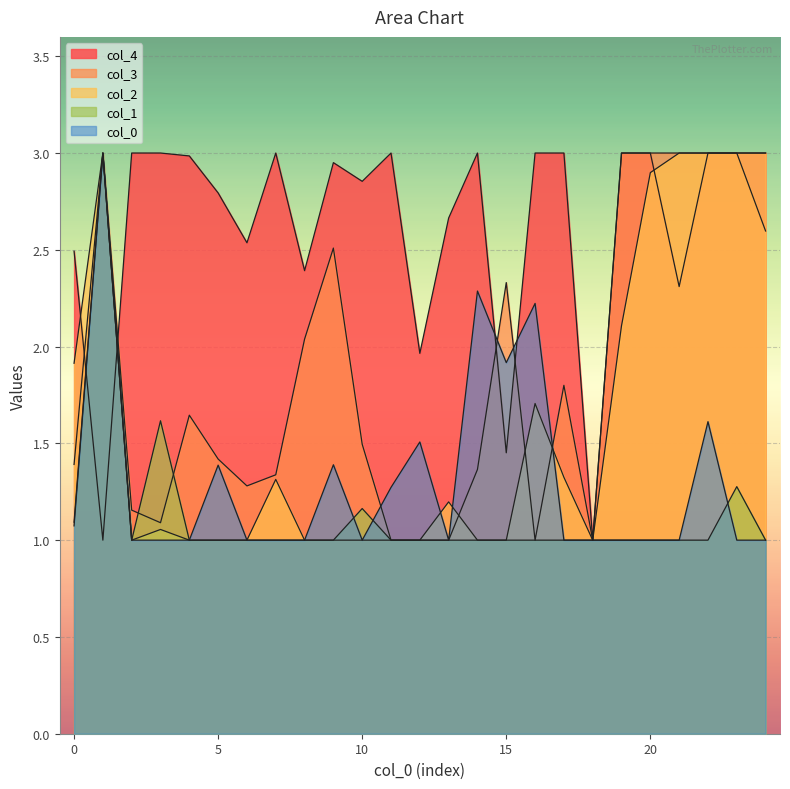

At 9, list the series in order from smallest to largest.

1, 2, 0, 3, 4